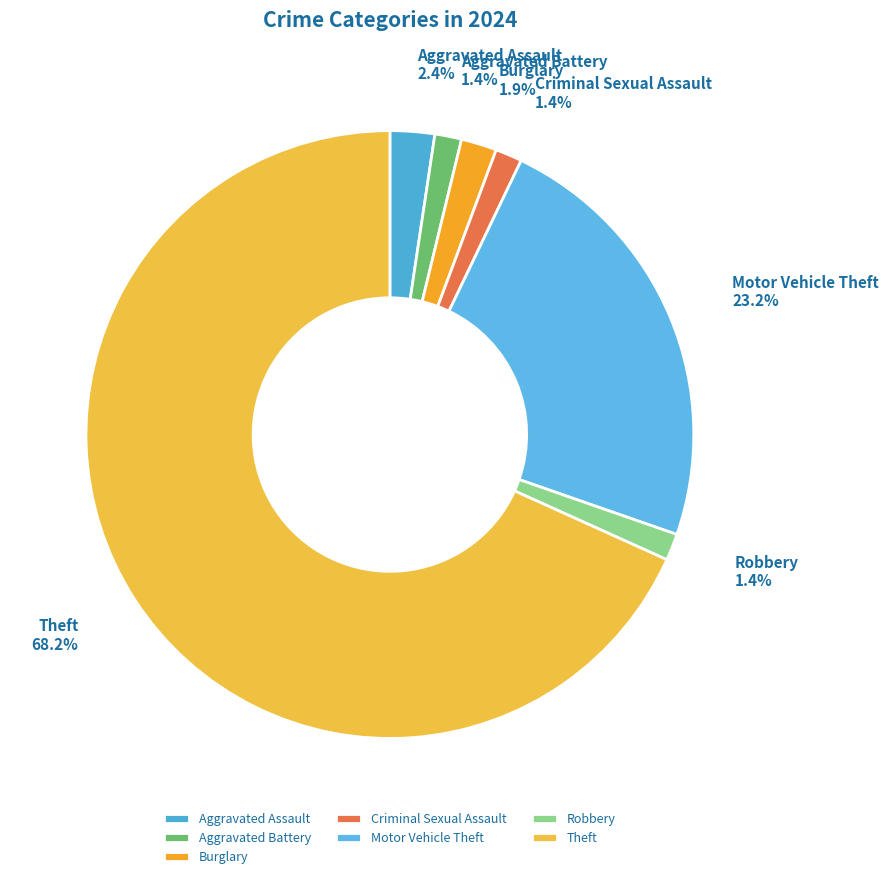

Does Aggravated Battery represent more than half of the total?

No